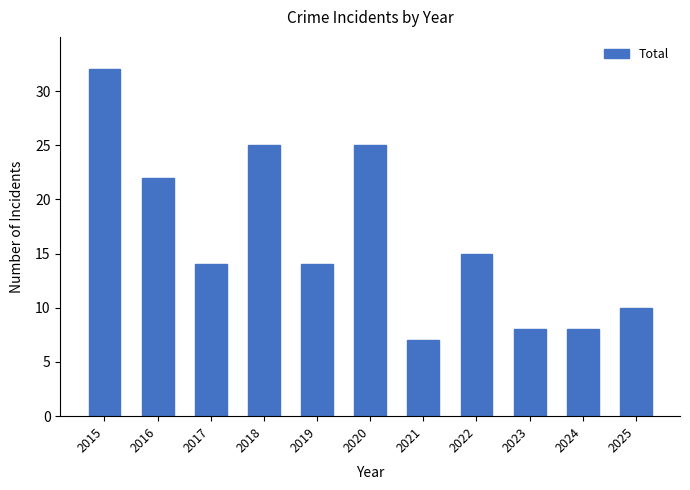

How many bars are there in total?

11